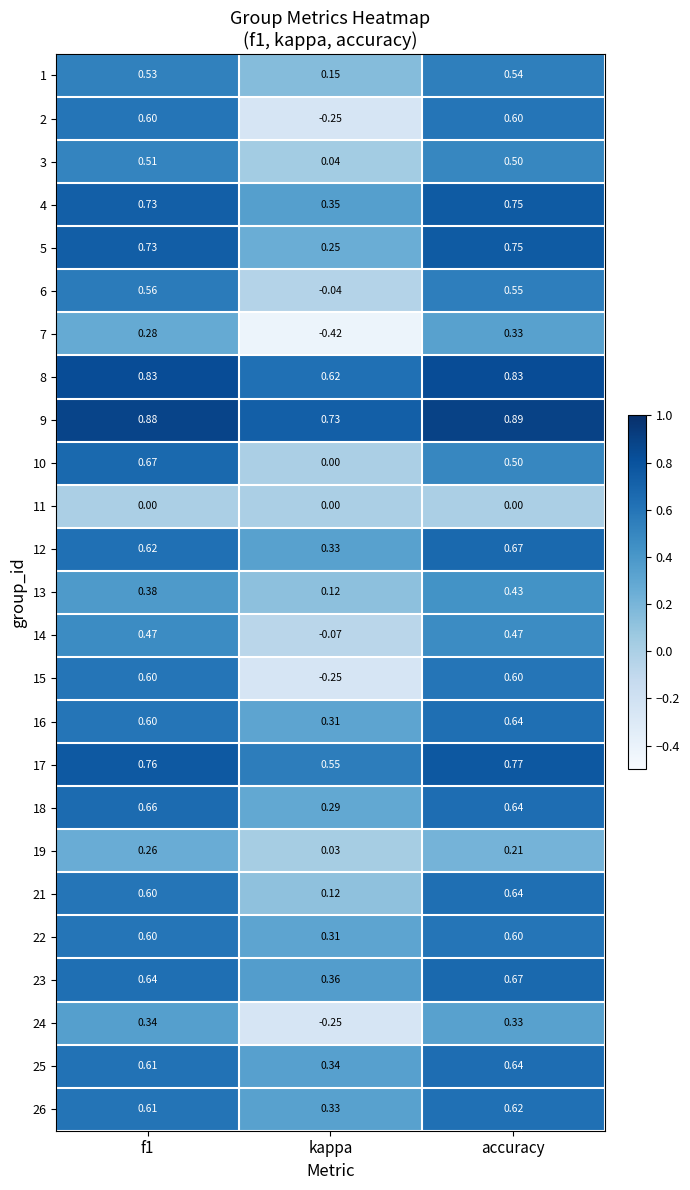

Is the value of 9 at f1 greater than the value of 3 at kappa?

Yes